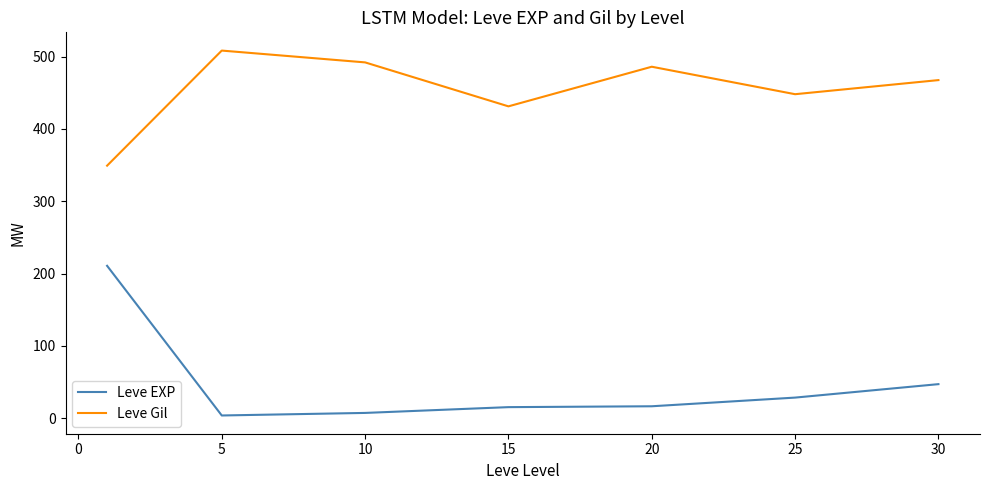

What is the maximum value shown in the chart?

508.3